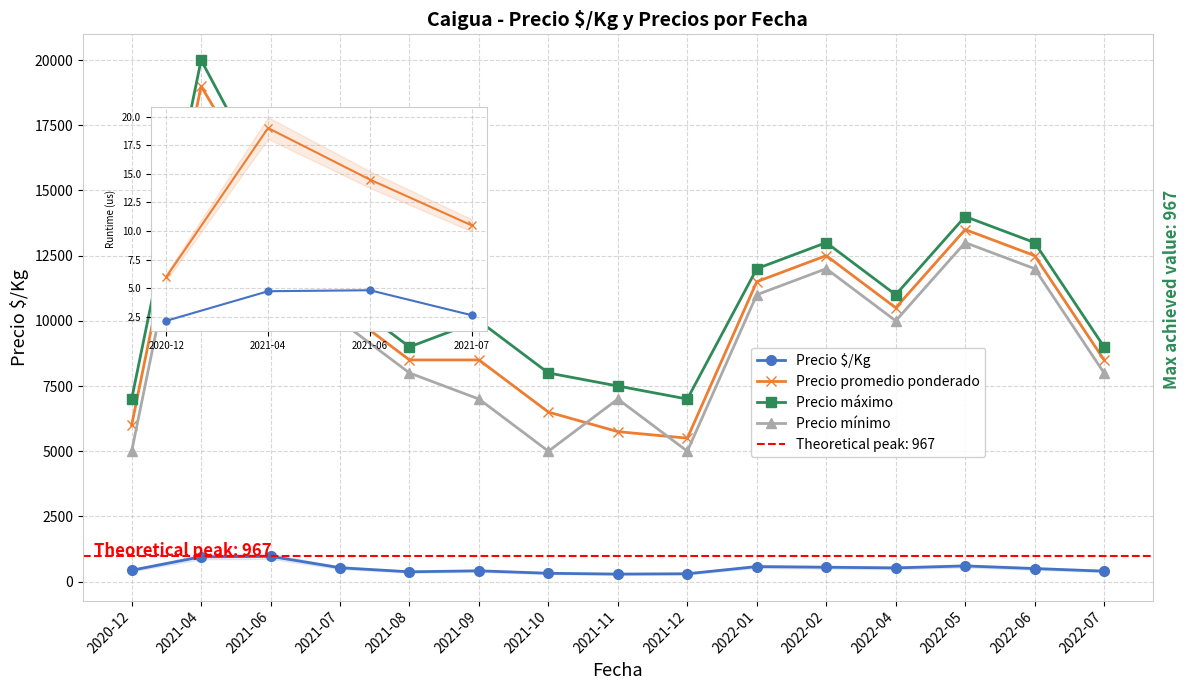

True or false: Precio mínimo and Precio máximo cross at least once.

False